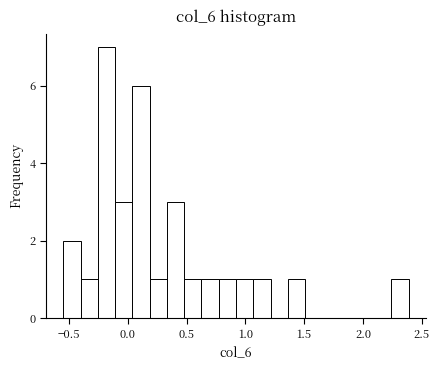

Around what value on the x-axis is the tallest bar? Give the approximate position of its centre, as read against the axis.

-0.20